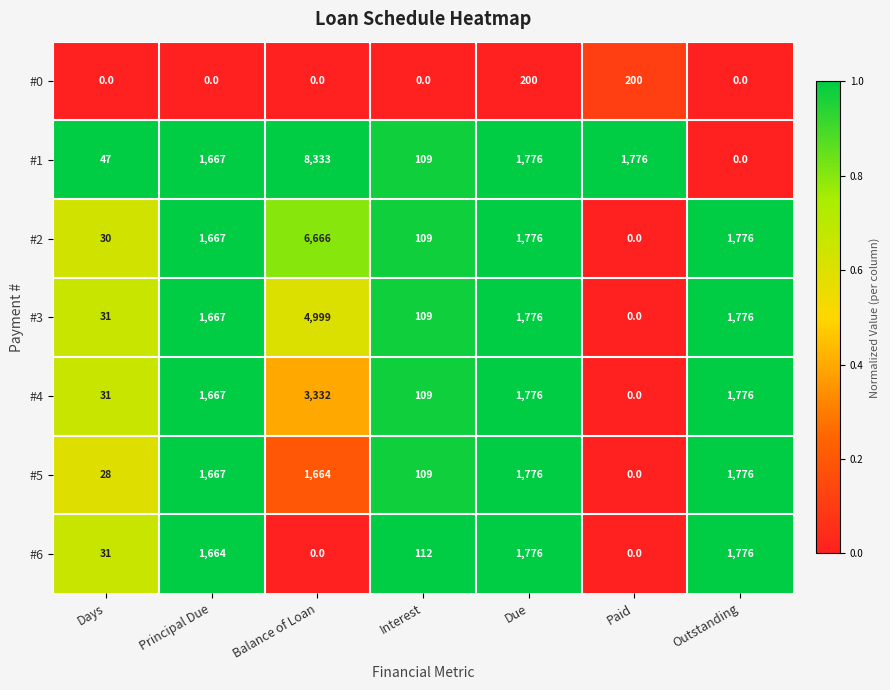

At which category is the sum across all series the highest?

Balance of Loan